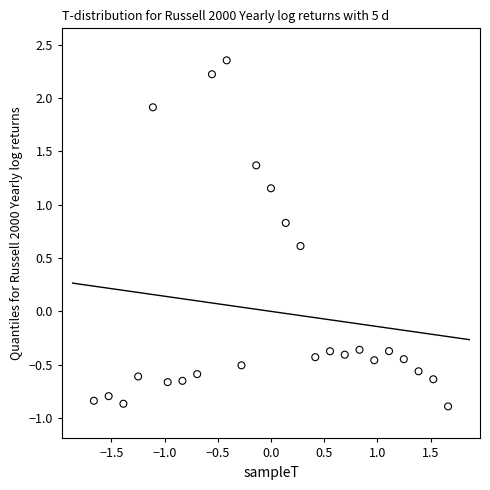

What is the range of Y values (max minus min)?

3.2